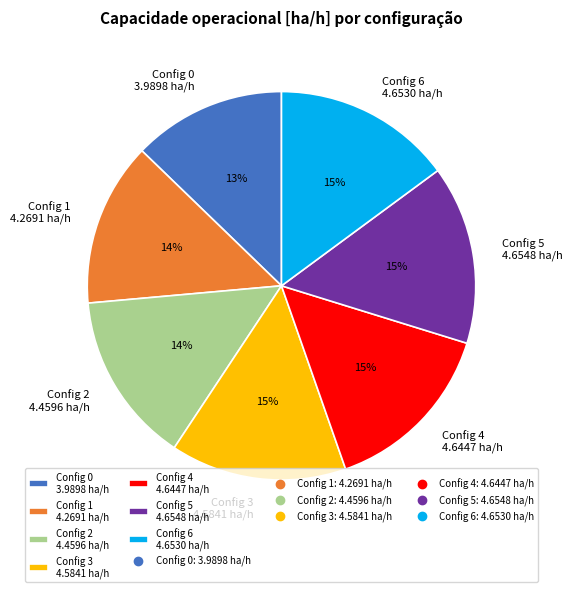

Is there any slice that represents more than half of the pie?

No